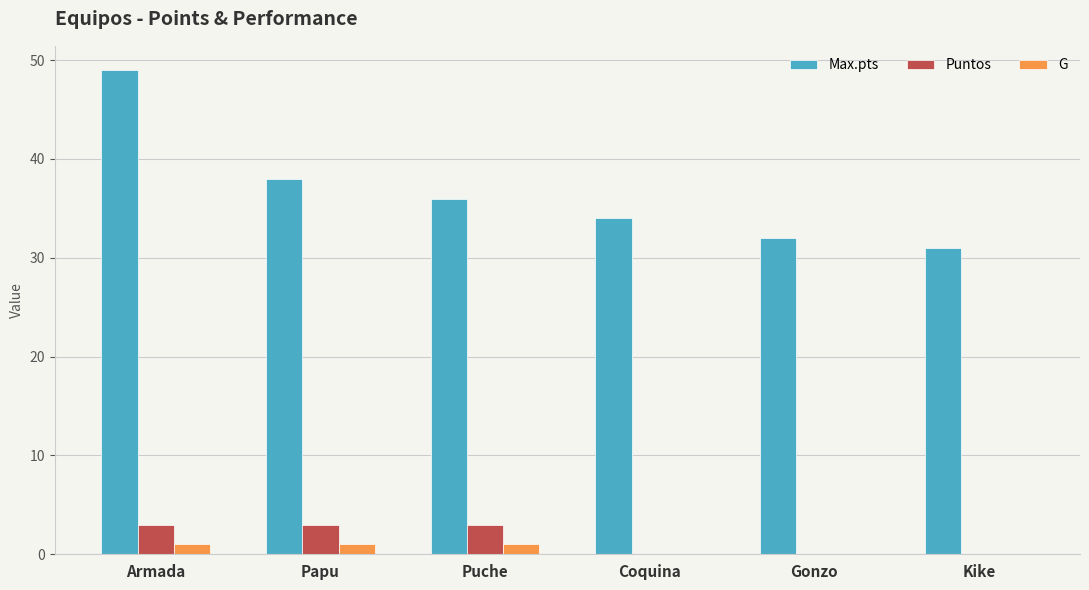

At which category is the sum across all series the highest?

Armada